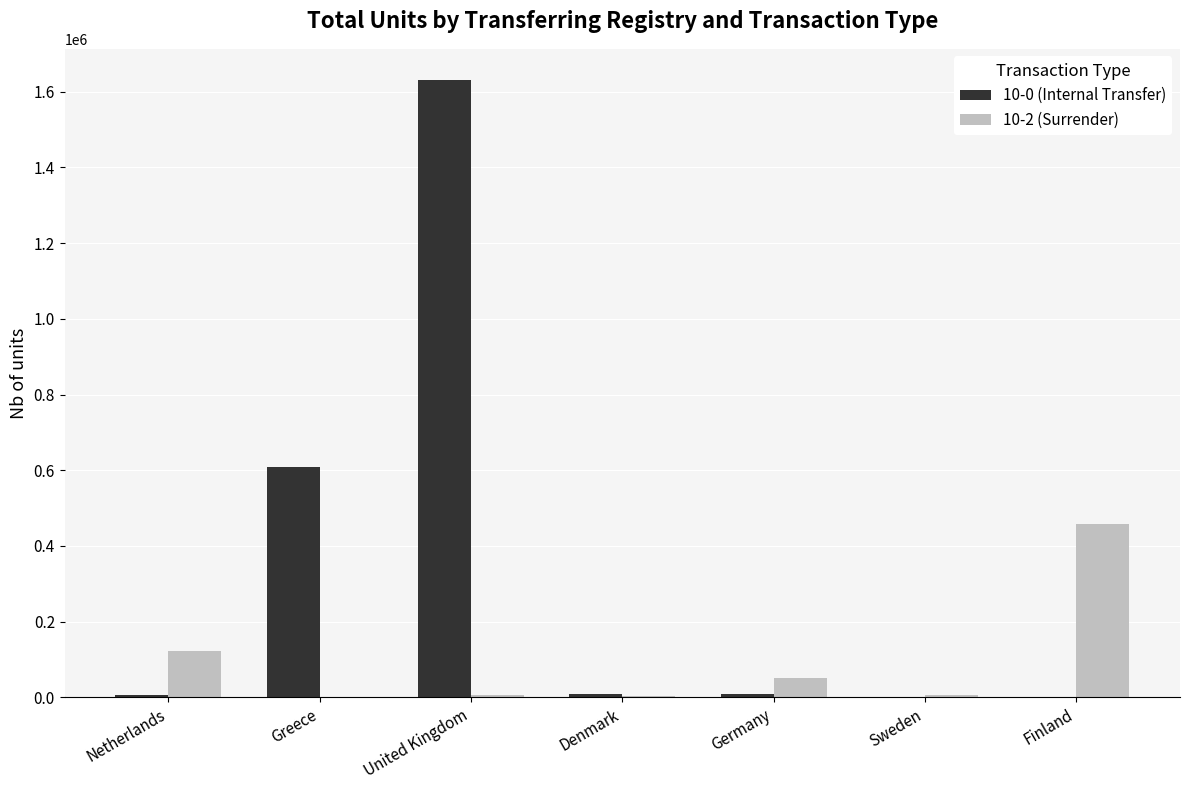

Is the value of 10-2 (Surrender) at Netherlands greater than the value of 10-0 (Internal Transfer) at Netherlands?

Yes